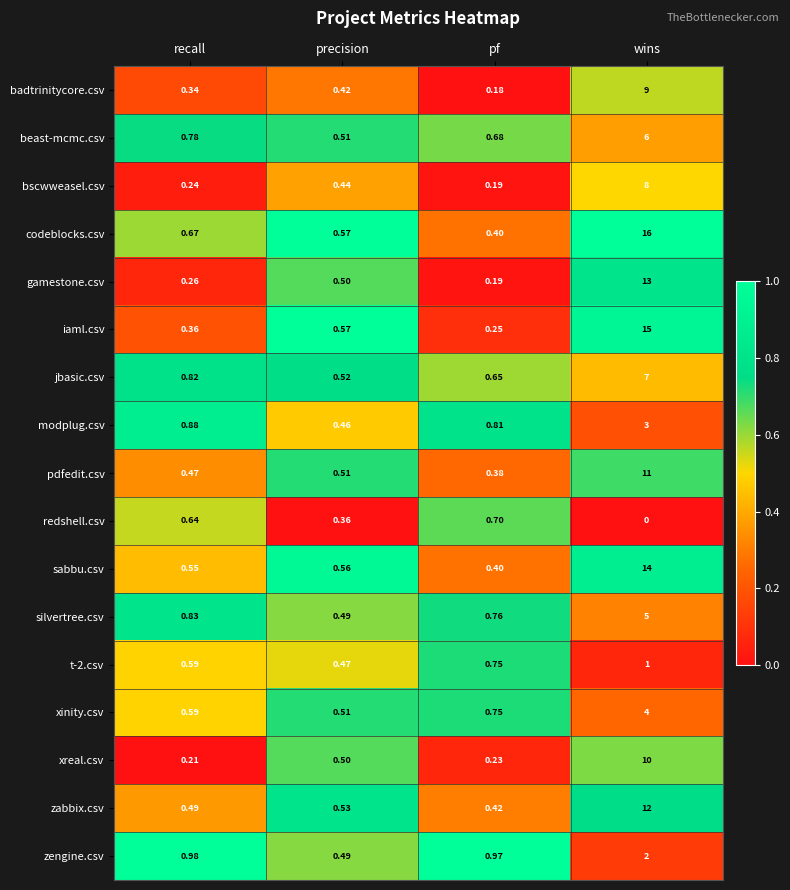

At which category is the sum across all series the highest?

wins